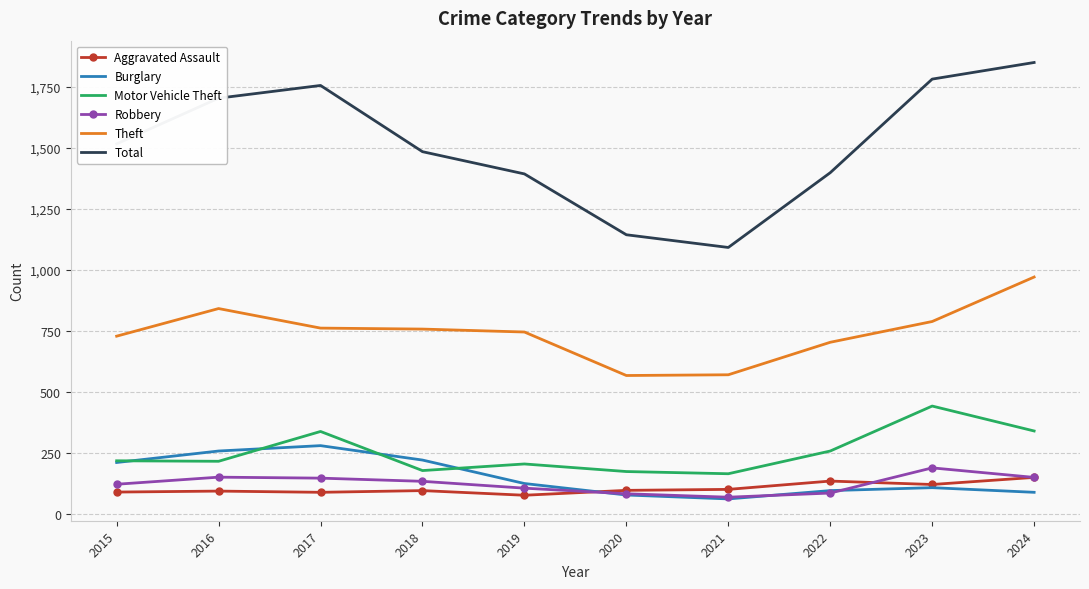

What is the maximum value shown in the chart?

1849